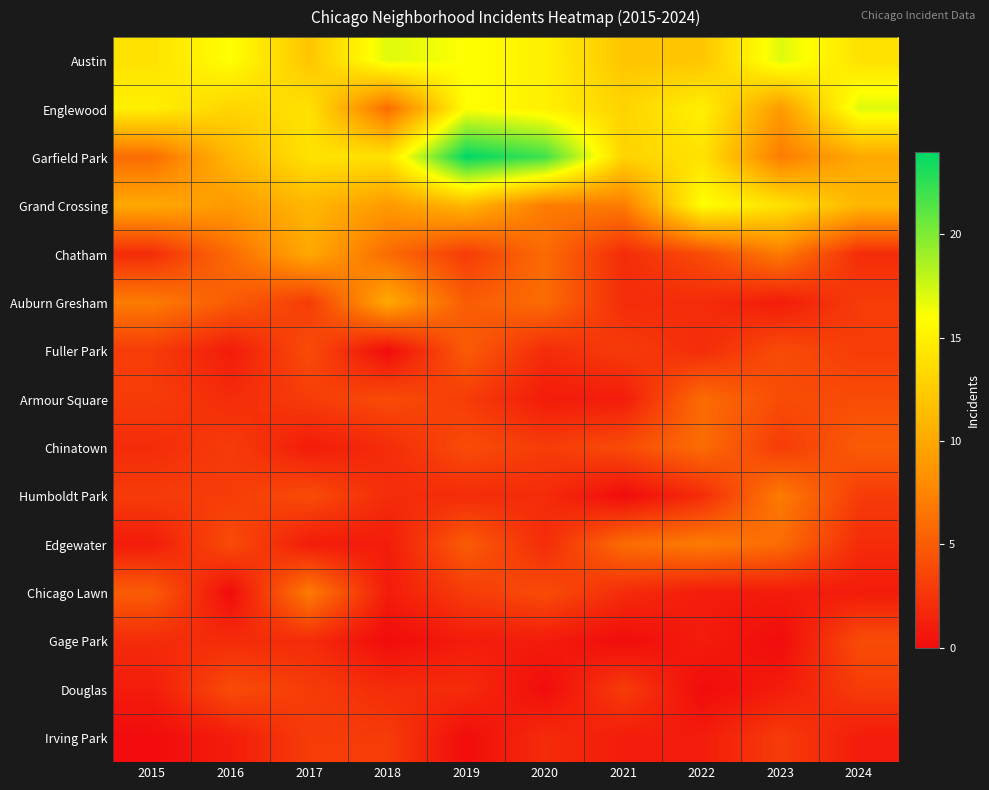

Rank the series by their maximum value, from highest to lowest.

Garfield Park, Austin, Englewood, Grand Crossing, Chatham, Auburn Gresham, Humboldt Park, Edgewater, Chicago Lawn, Armour Square, Chinatown, Fuller Park, Gage Park, Douglas, Irving Park